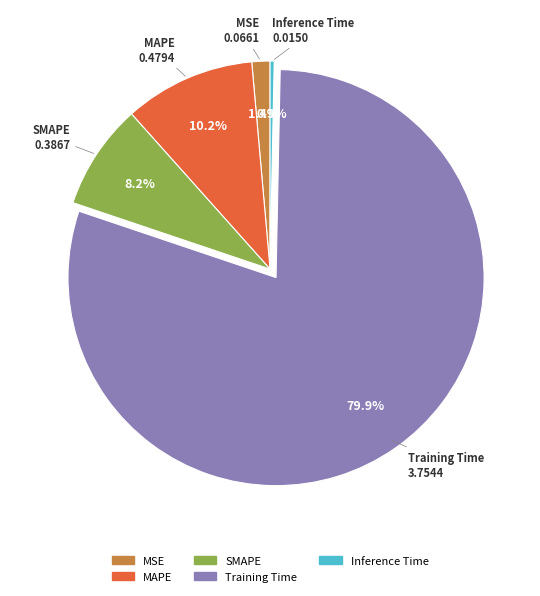

Does any single category account for the majority?

Yes